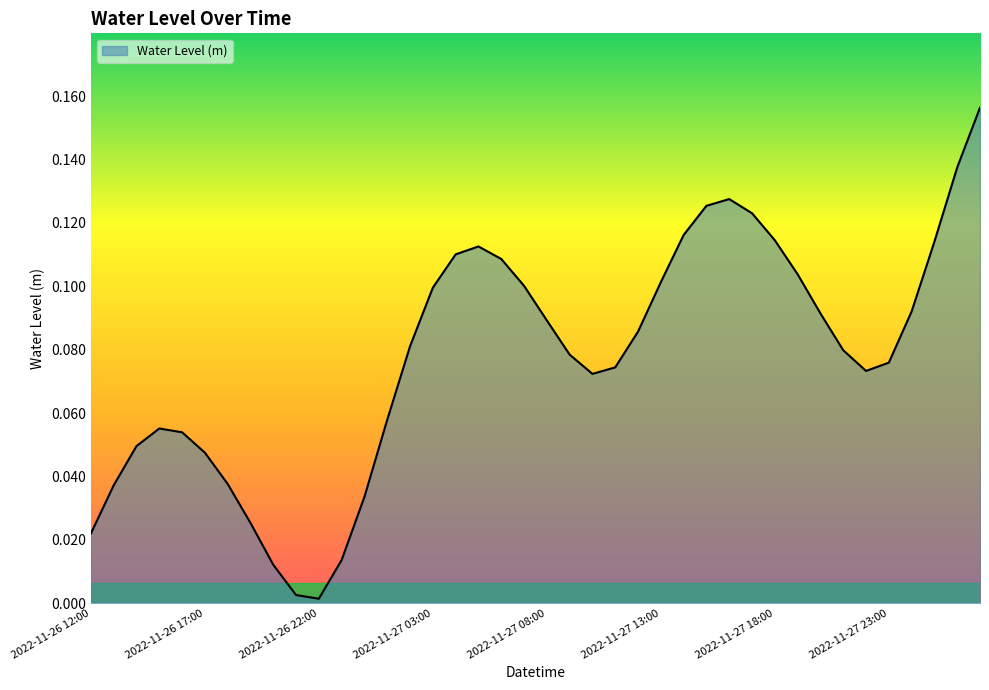

List the labels in order of value, largest first.

2022-11-28 03:00, 2022-11-28 02:00, 2022-11-27 16:00, 2022-11-27 15:00, 2022-11-27 17:00, 2022-11-27 14:00, 2022-11-27 18:00, 2022-11-28 01:00, 2022-11-27 05:00, 2022-11-27 04:00, 2022-11-27 06:00, 2022-11-27 19:00, 2022-11-27 13:00, 2022-11-27 07:00, 2022-11-27 03:00, 2022-11-28 00:00, 2022-11-27 20:00, 2022-11-27 08:00, 2022-11-27 12:00, 2022-11-27 02:00, 2022-11-27 21:00, 2022-11-27 09:00, 2022-11-27 23:00, 2022-11-27 11:00, 2022-11-27 22:00, 2022-11-27 10:00, 2022-11-27 01:00, 2022-11-26 15:00, 2022-11-26 16:00, 2022-11-26 14:00, 2022-11-26 17:00, 2022-11-26 18:00, 2022-11-26 13:00, 2022-11-27 00:00, 2022-11-26 19:00, 2022-11-26 12:00, 2022-11-26 23:00, 2022-11-26 20:00, 2022-11-26 21:00, 2022-11-26 22:00